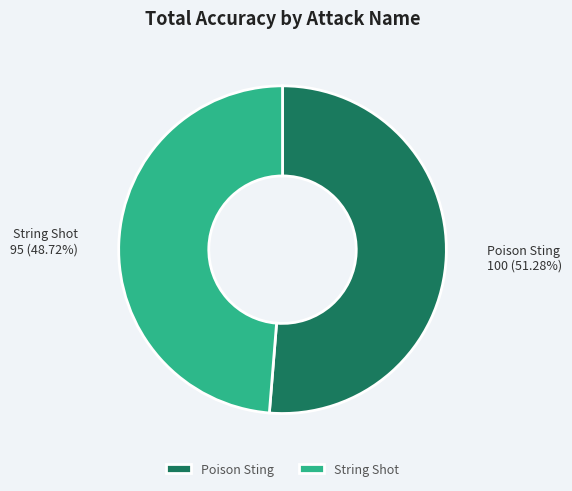

Rank the categories by value from highest to lowest.

Poison Sting, String Shot